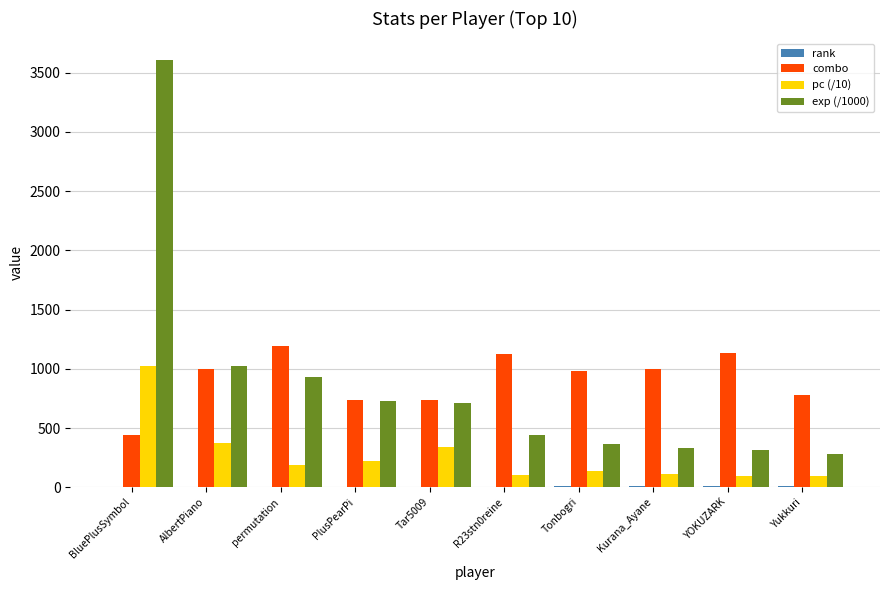

Does the chart contain stacked bars?

No